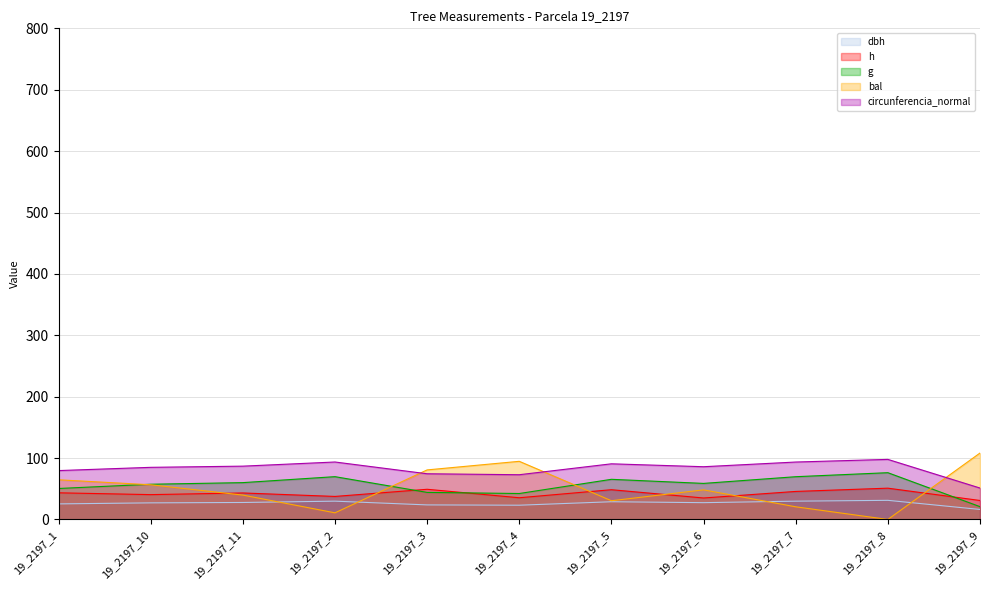

What is the label of the 6th point from the right?

19_2197_4